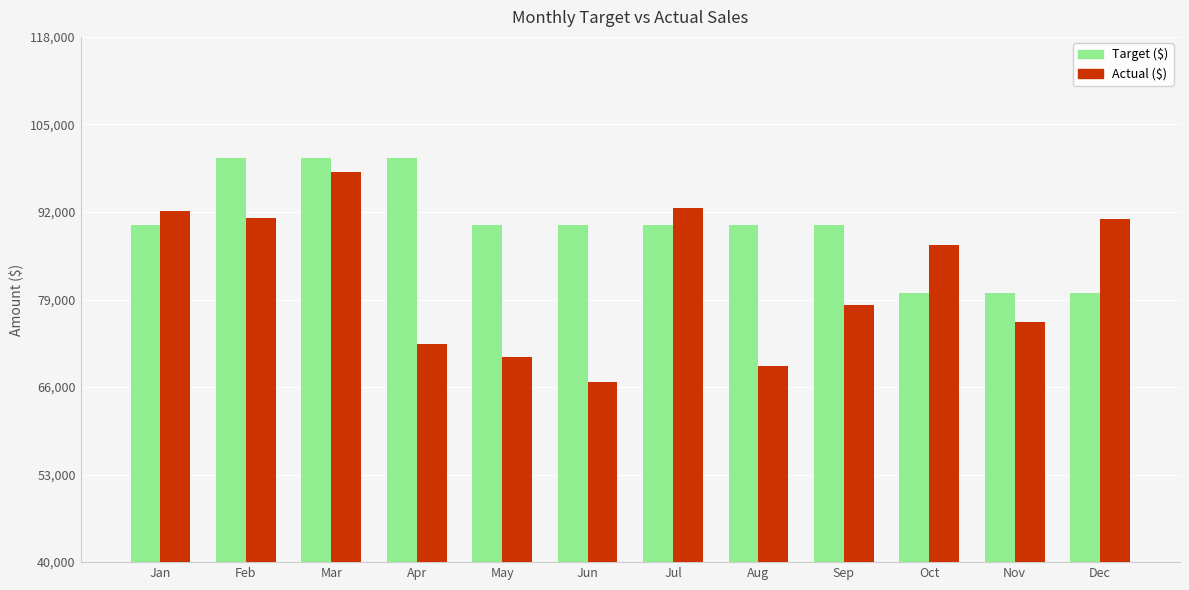

The Actual ($) series shows 78253.5 at Sep. True or false?

True